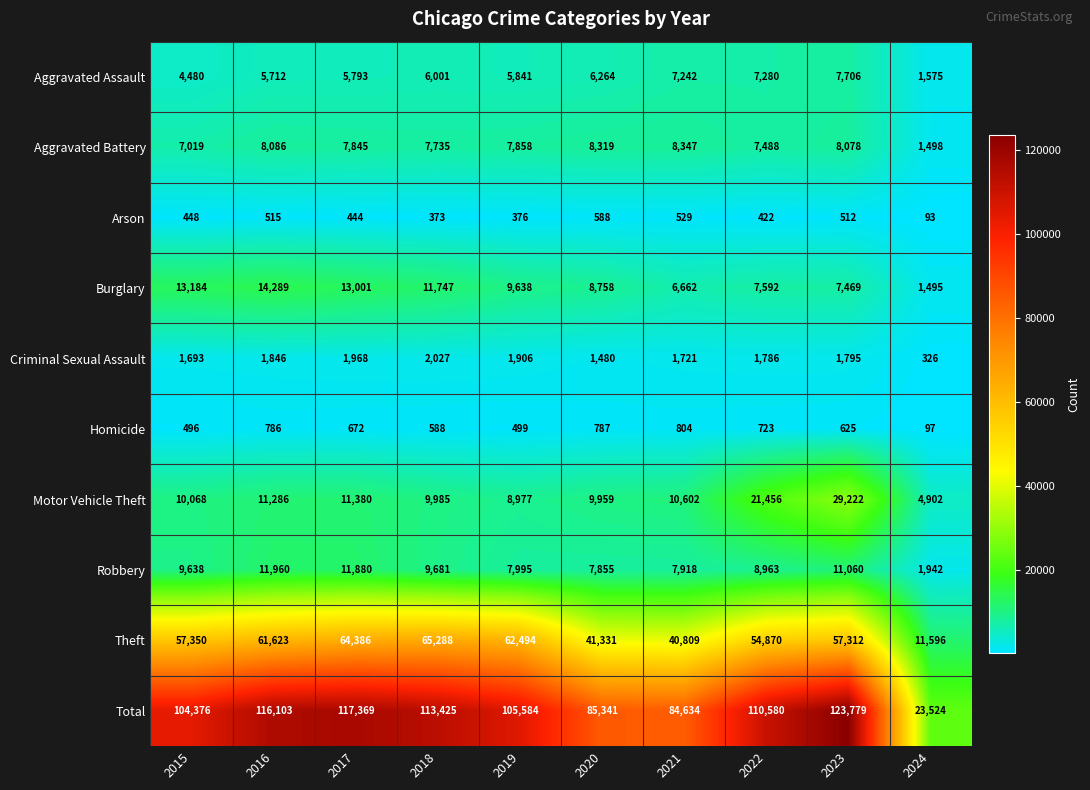

The Motor Vehicle Theft series shows 21456 at 2022. True or false?

True